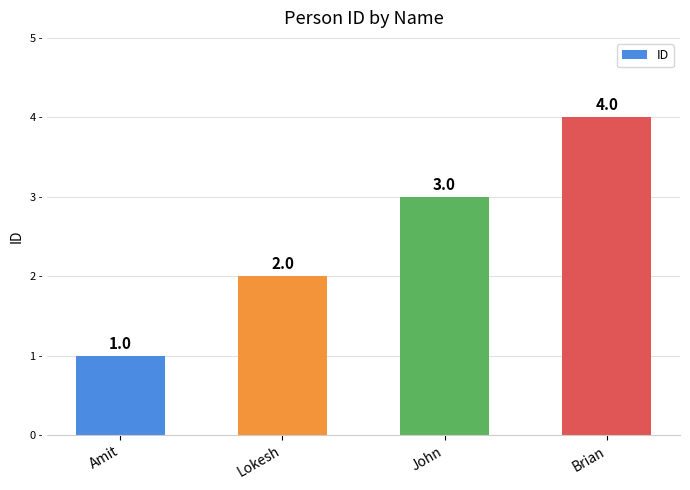

Between Brian and John, which is larger?

Brian